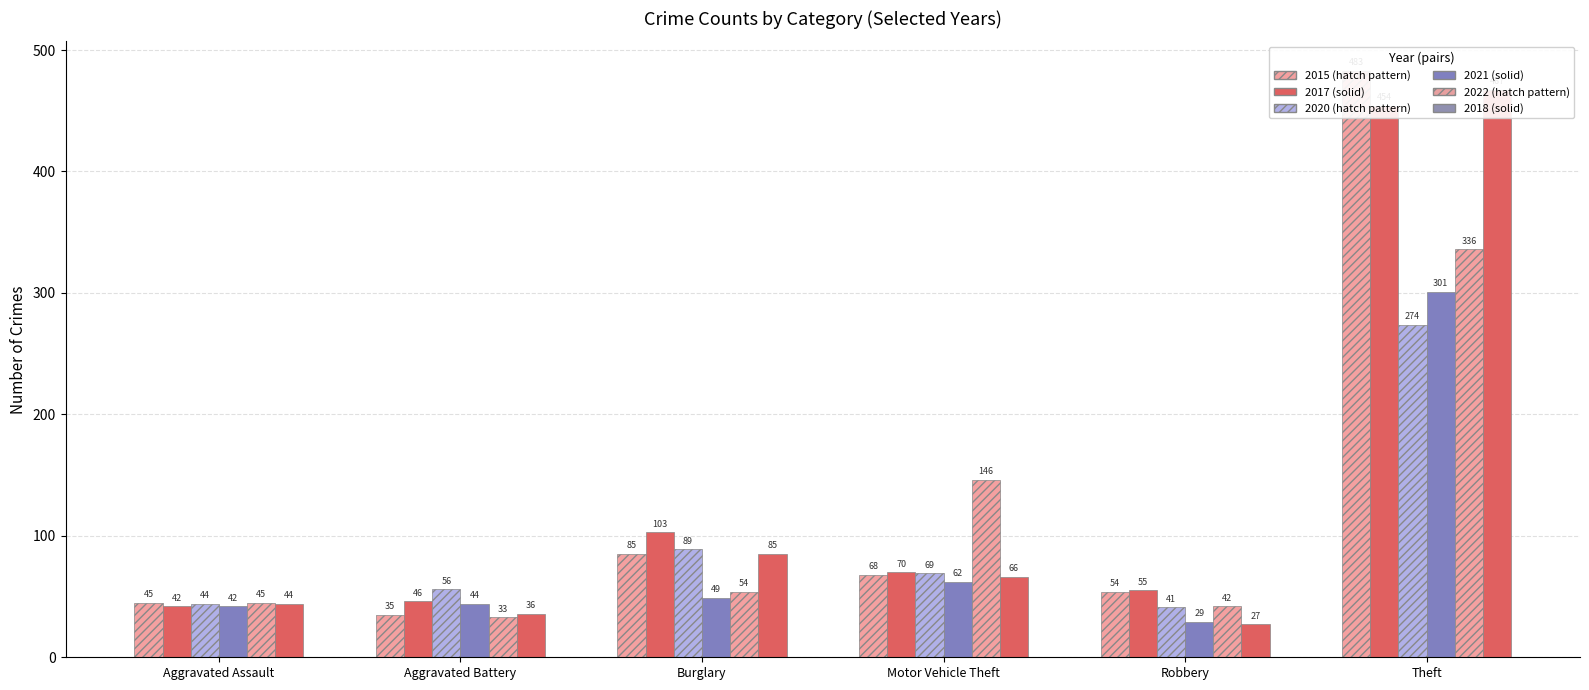

Which series has the largest total across all categories?

2015 (hatch)